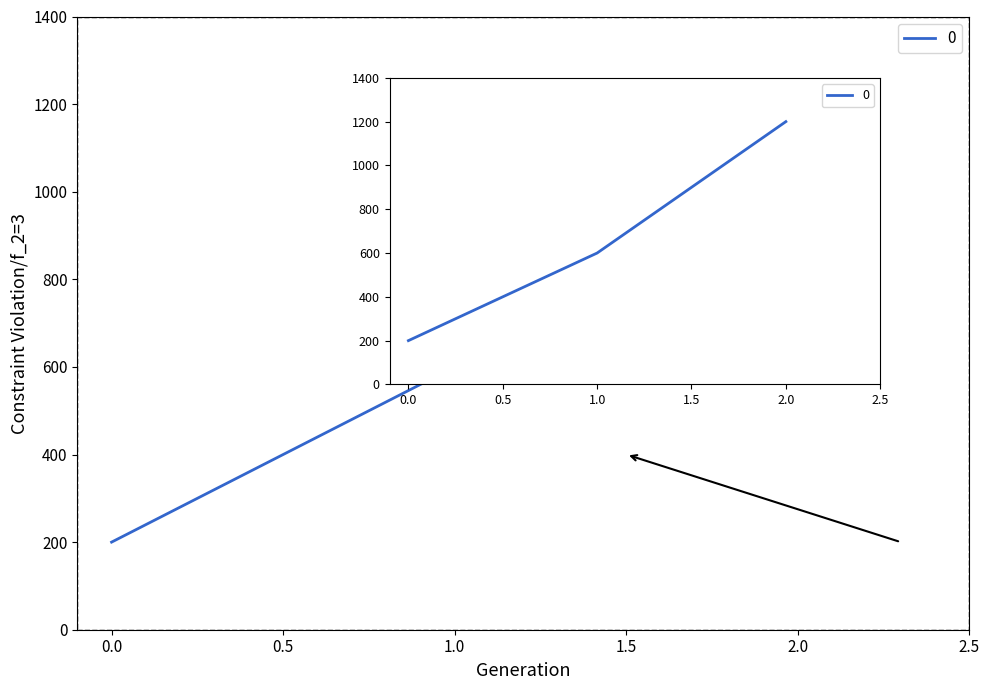

What is the value of the 1st point from the left?

200